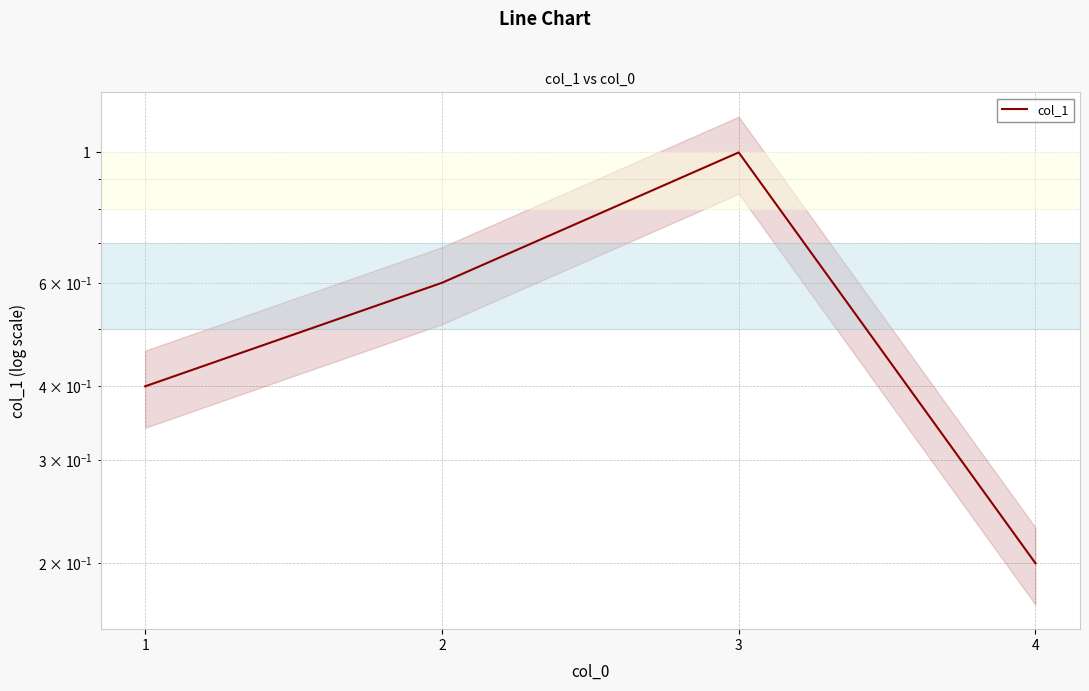

The chart shows a value of 1.0 at 3. True or false?

True